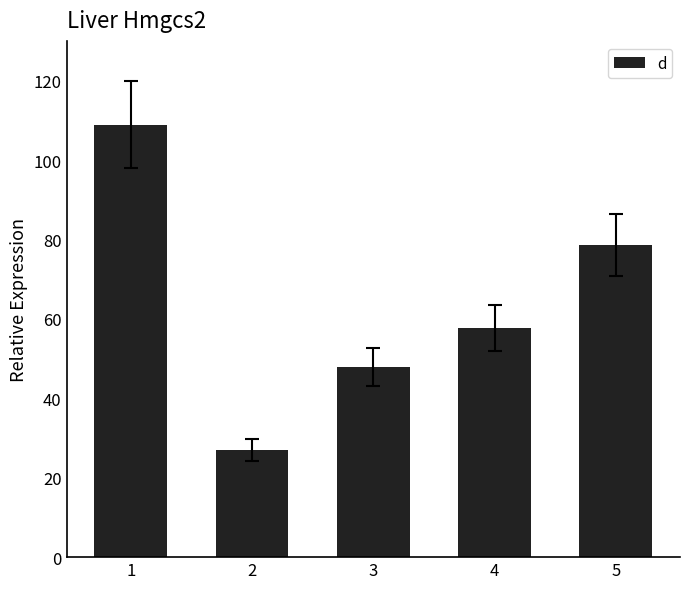

True or false: the data shows 26.9 at 2.

True